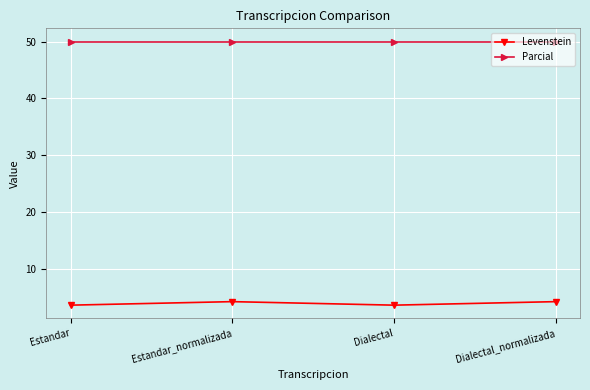

True or false: Levenstein and Parcial cross at least once.

False